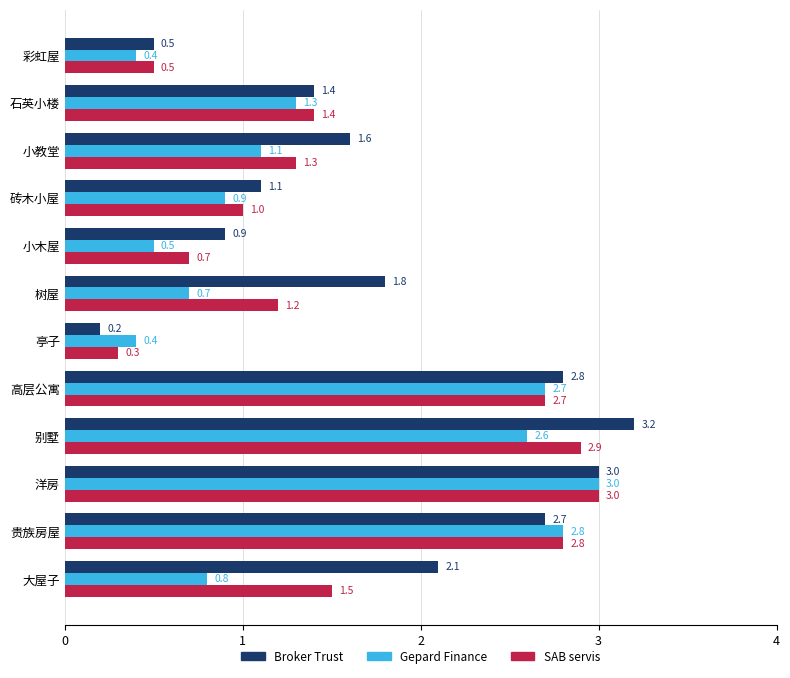

List the labels in order of Broker Trust value, smallest first.

亭子, 彩虹屋, 小木屋, 砖木小屋, 石英小楼, 小教堂, 树屋, 大屋子, 贵族房屋, 高层公寓, 洋房, 别墅